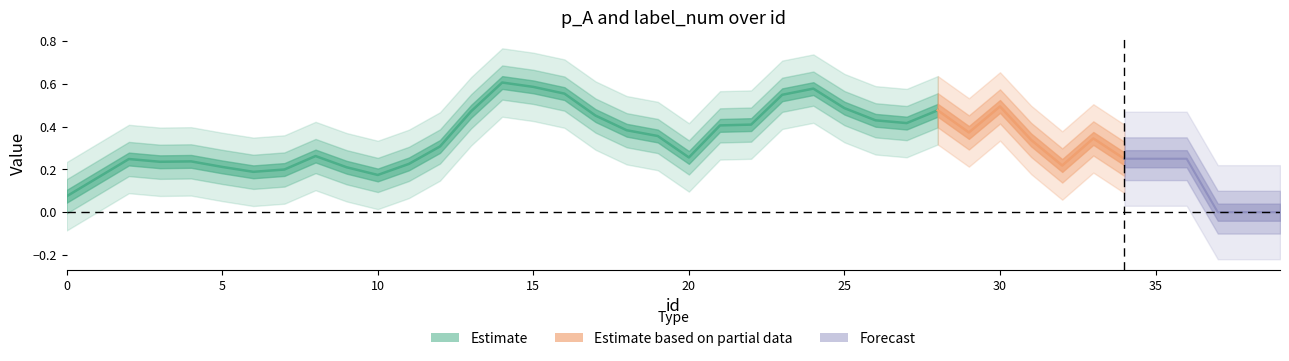

What is the value of the p_A point at the 7th from the left?

0.2